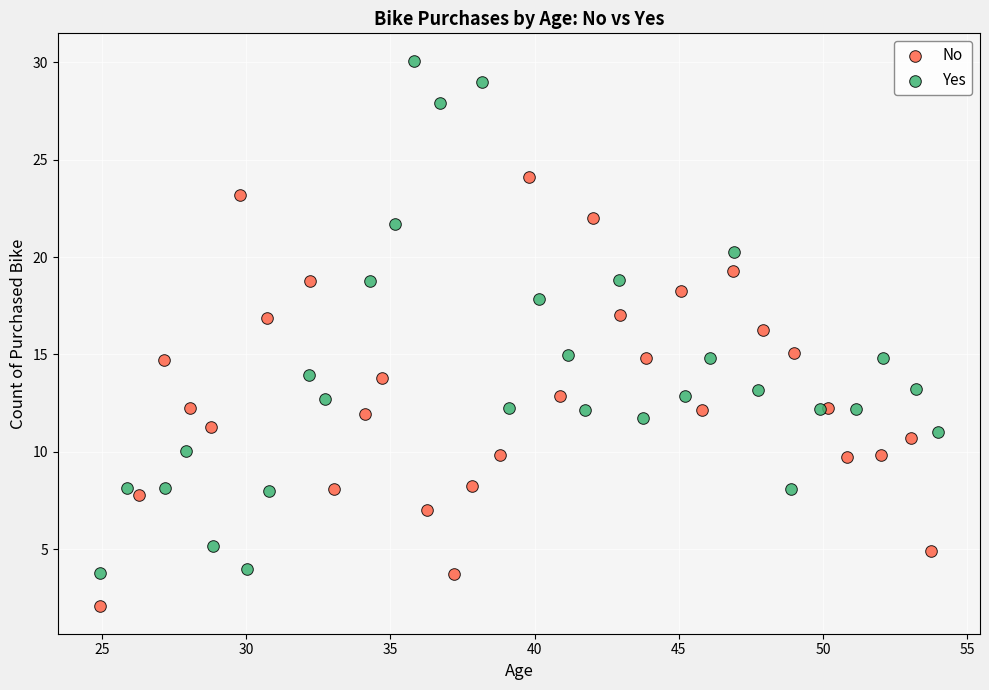

Which series reaches the minimum Y coordinate?

No